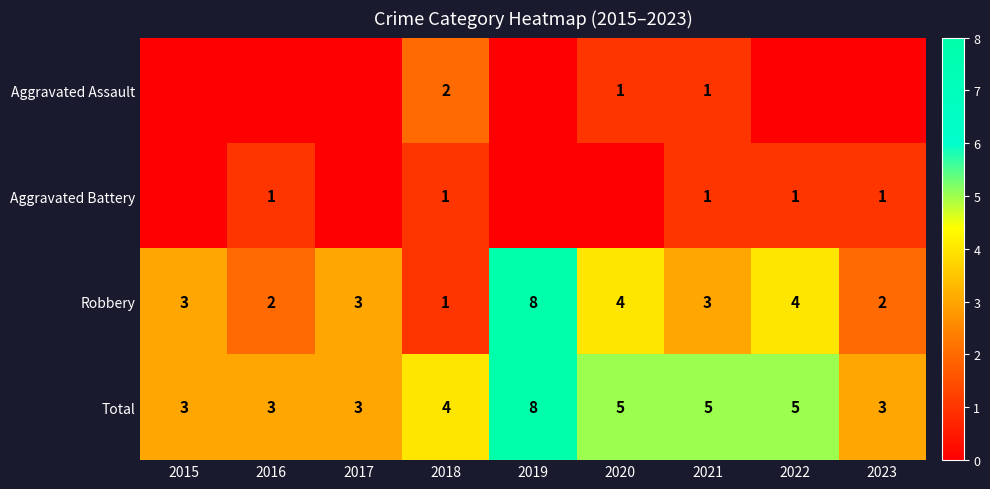

The value of Total at 2020 is 2. True or false?

False